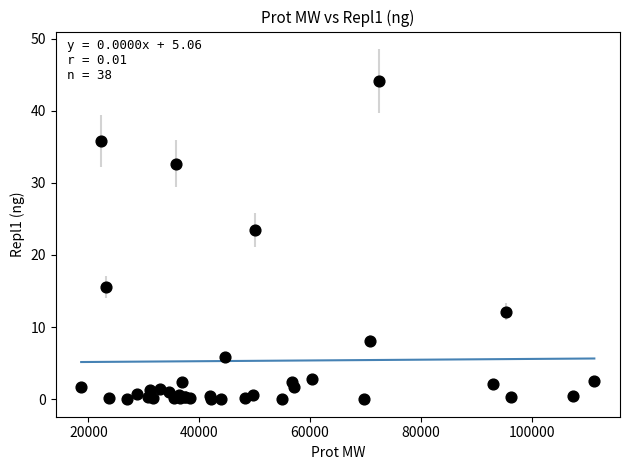

What Y value in the scatter plot is closest to 22?

23.4